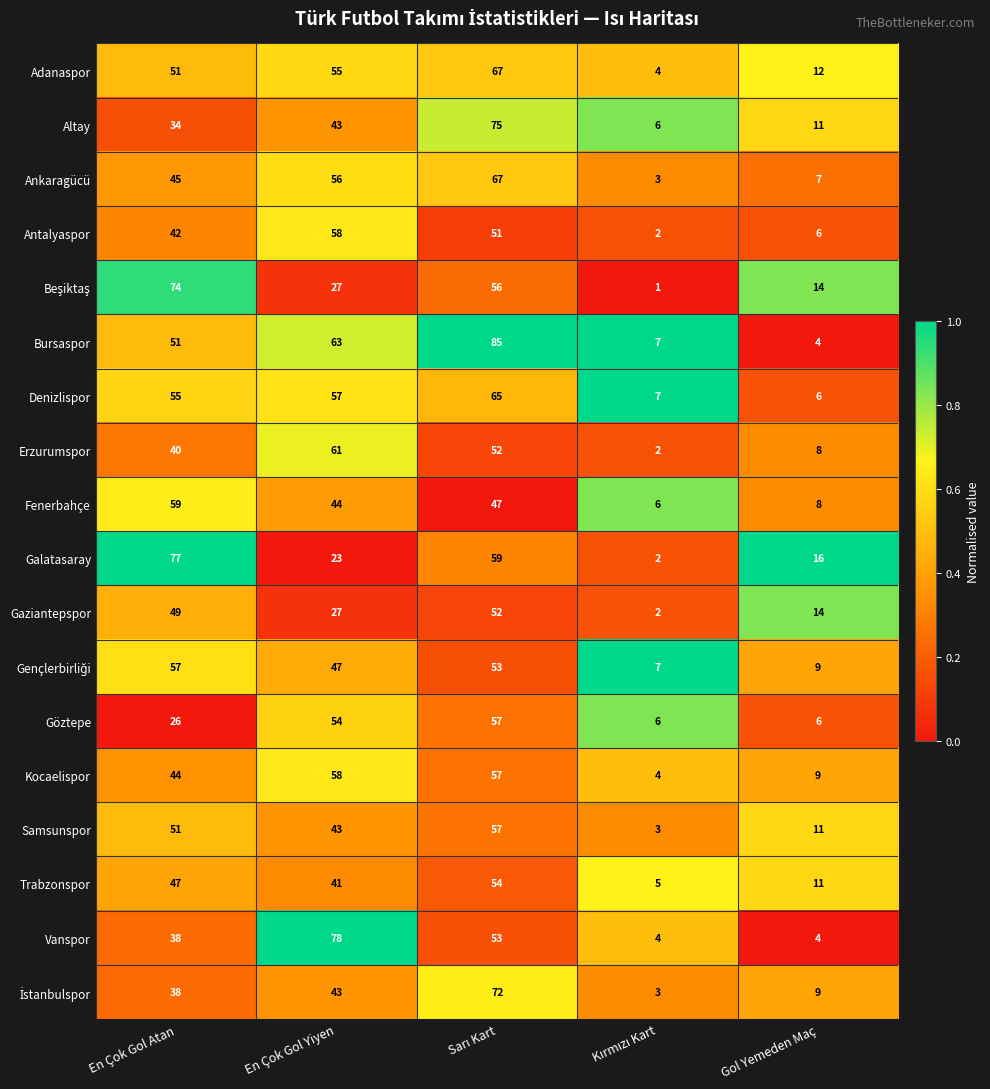

At which label is Adanaspor closest to 35?

En Çok Gol Atan